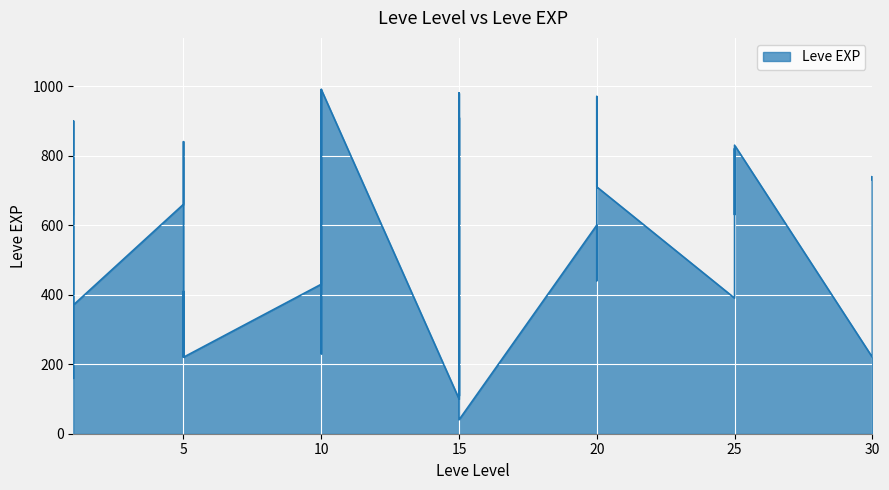

Reading left to right, extract all data points from this chart.

1=630	1=900	1=160	1=160	1=900	1=370	5=660	5=840	5=220	5=410	5=220	5=220	10=430	10=330	10=230	10=990	10=430	10=990	15=100	15=910	15=110	15=920	15=980	15=40	20=600	20=440	20=600	20=600	20=970	20=710	25=390	25=460	25=490	25=820	25=630	25=830	30=220	30=230	30=740	30=730